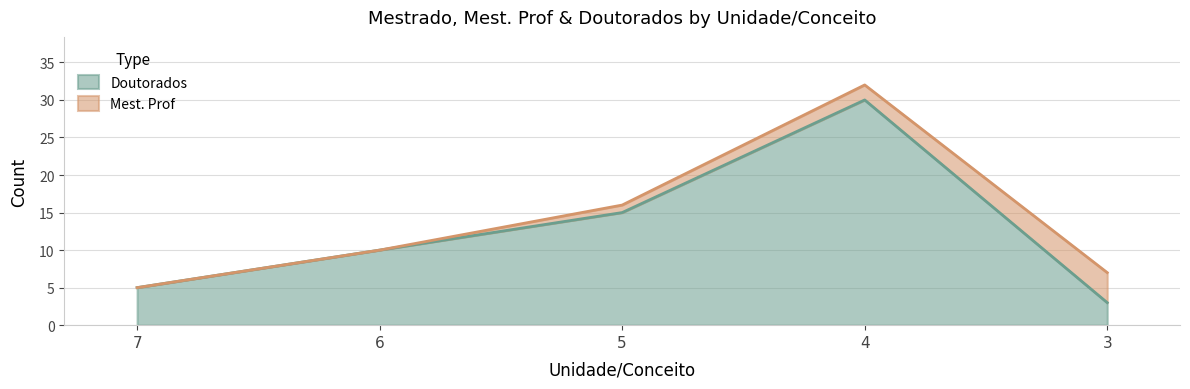

Between 4 and 5, which is larger?

4